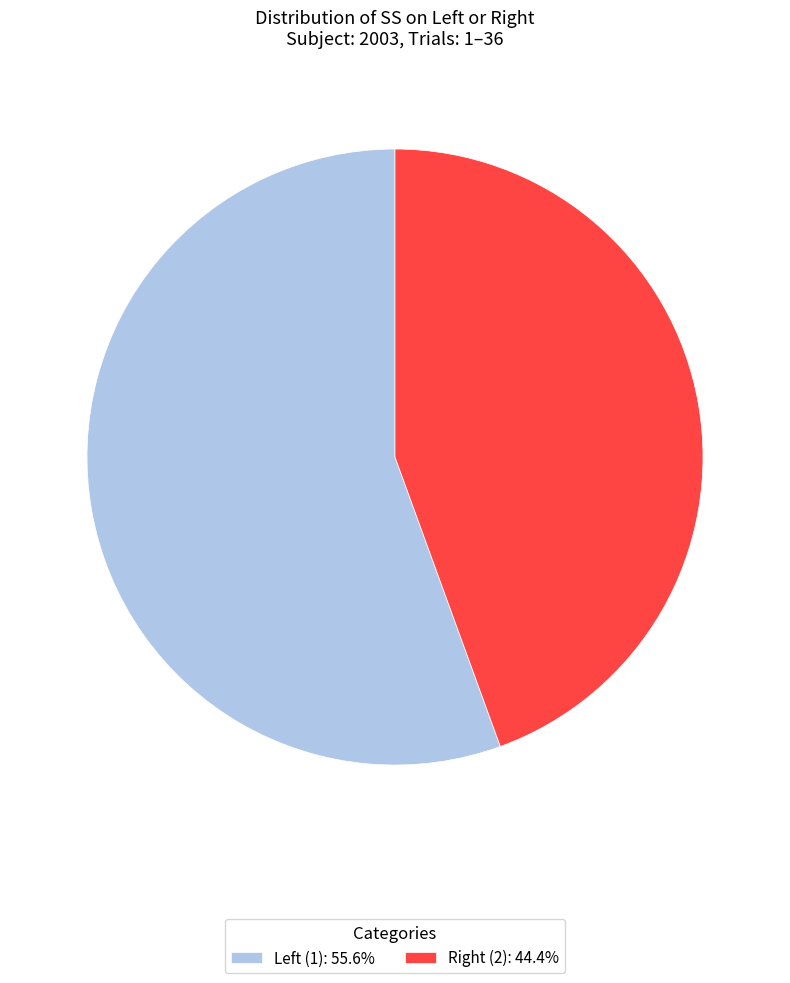

Does any single category account for the majority?

Yes